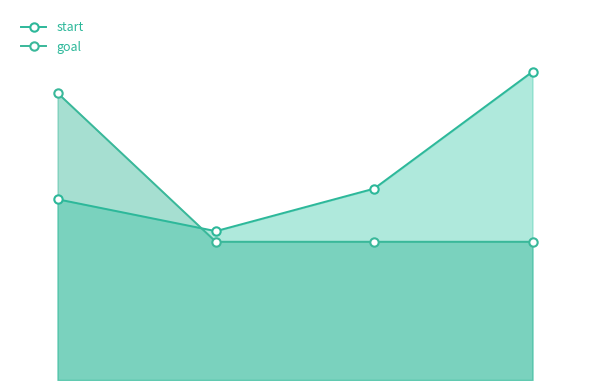

At which category does start reach its first local valley?

1